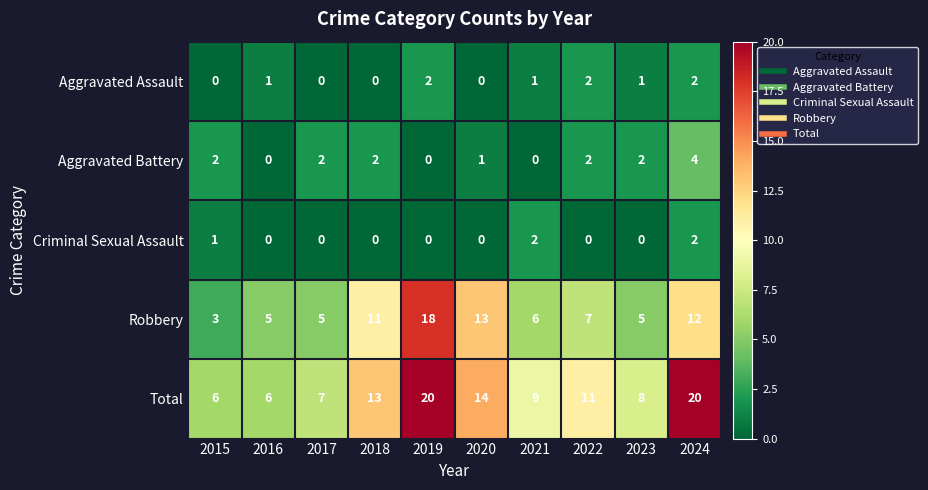

What is the sum of the Aggravated Assault values at 2016 and 2024?

3